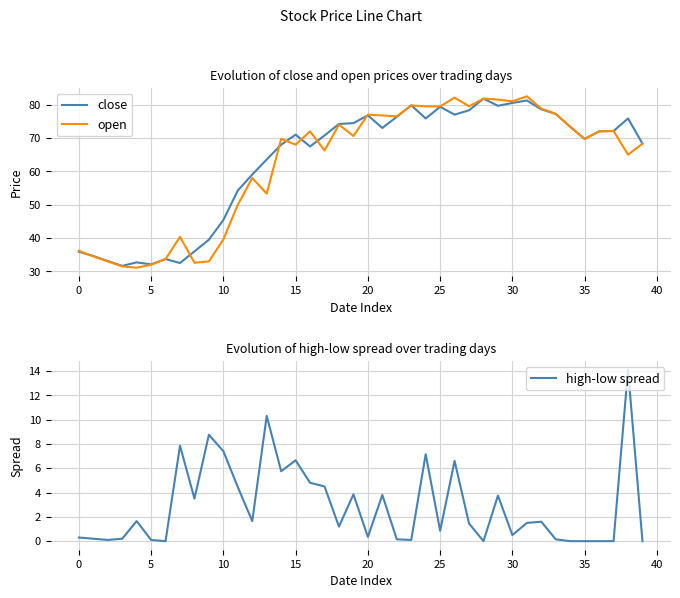

At how many categories does at least one series exceed 46?

29